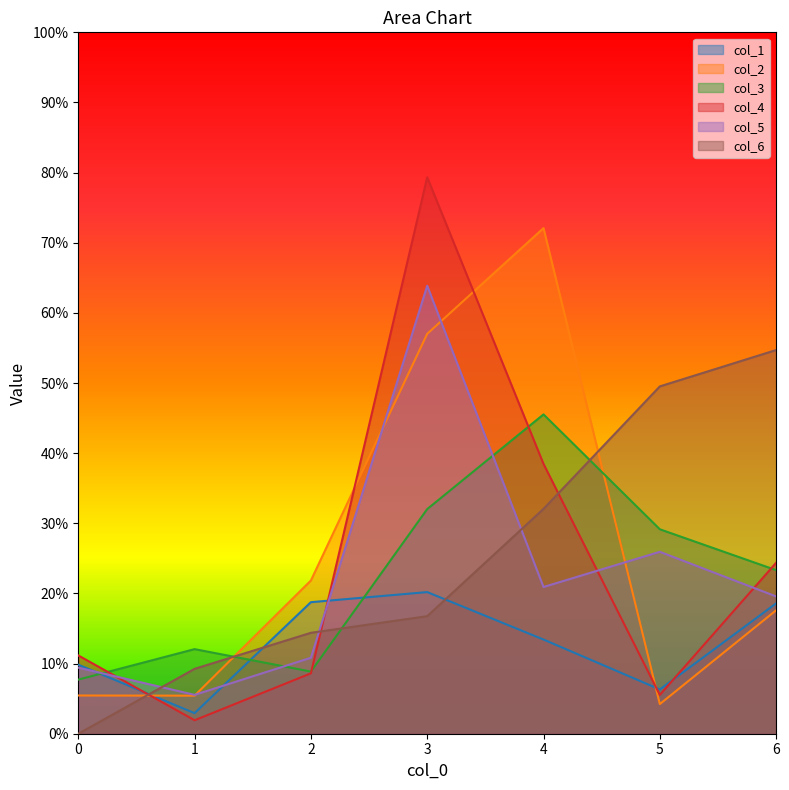

What is the total value across all series at 3?

269.2